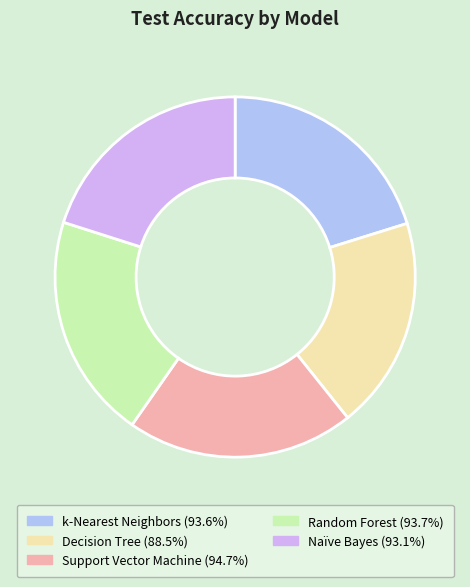

True or false: Naïve Bayes accounts for 28% of the total.

False